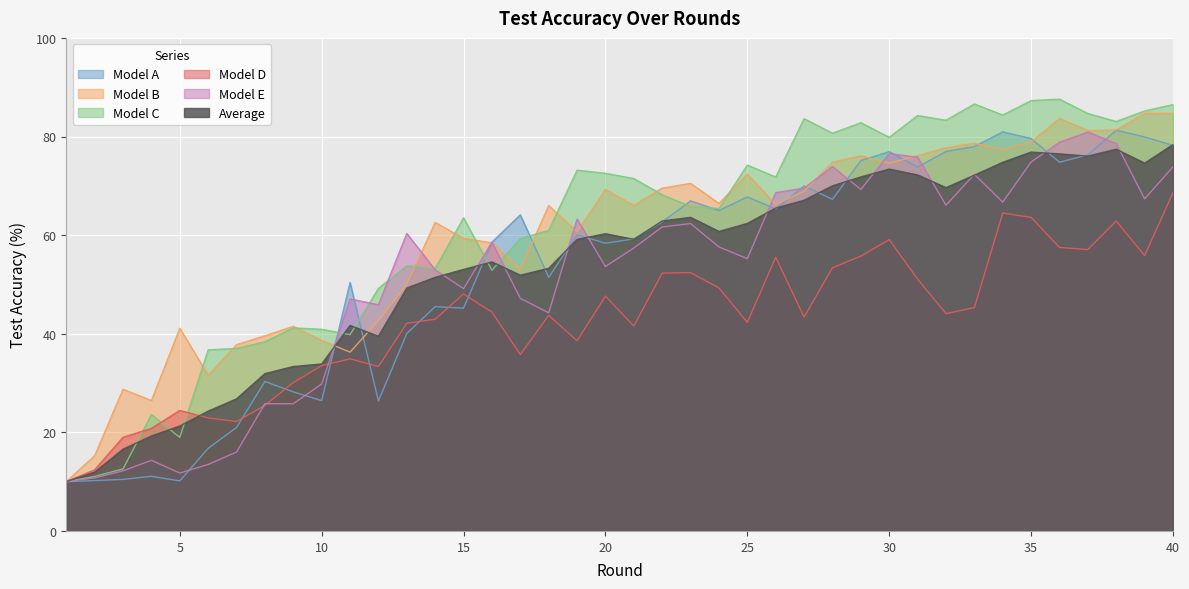

What is the difference between the highest and lowest values at 33?

41.3